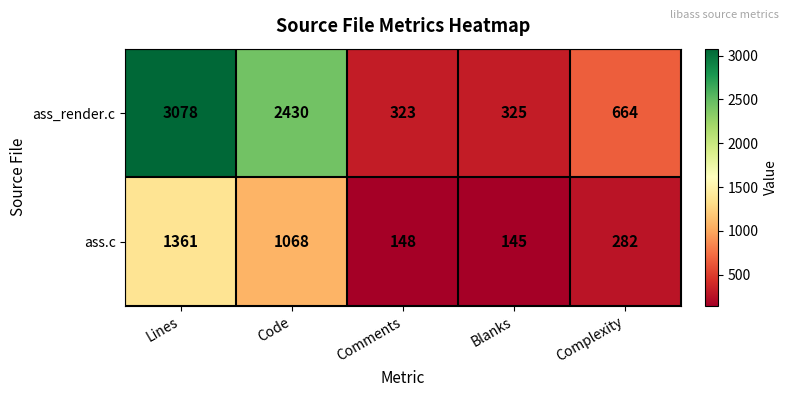

Is the value of ass_render.c at Blanks greater than the value of ass.c at Lines?

No